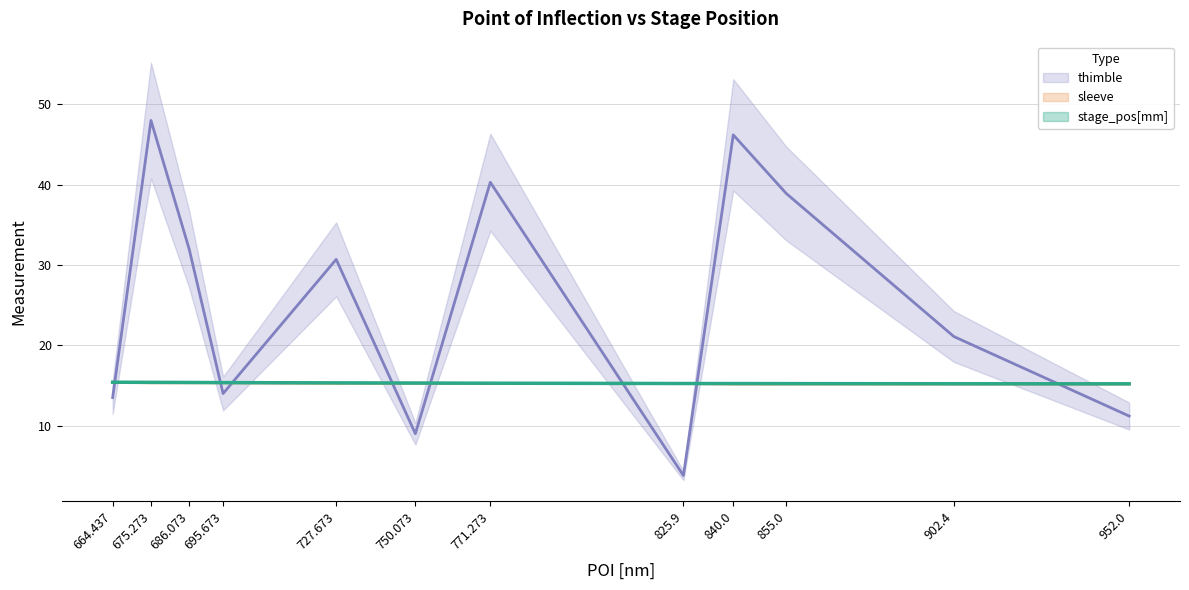

How many stage_pos[mm] values are between 15 and 16?

12